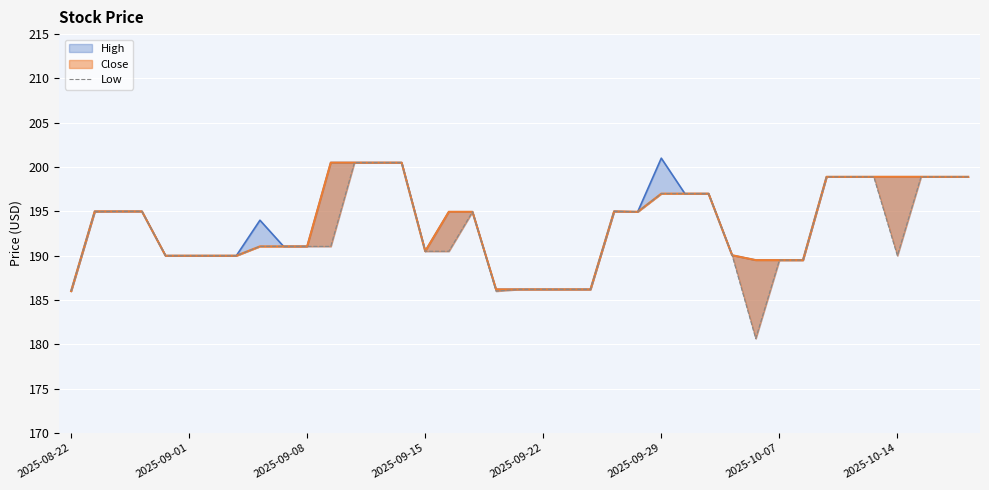

What is the approximate value at 24?

194.9